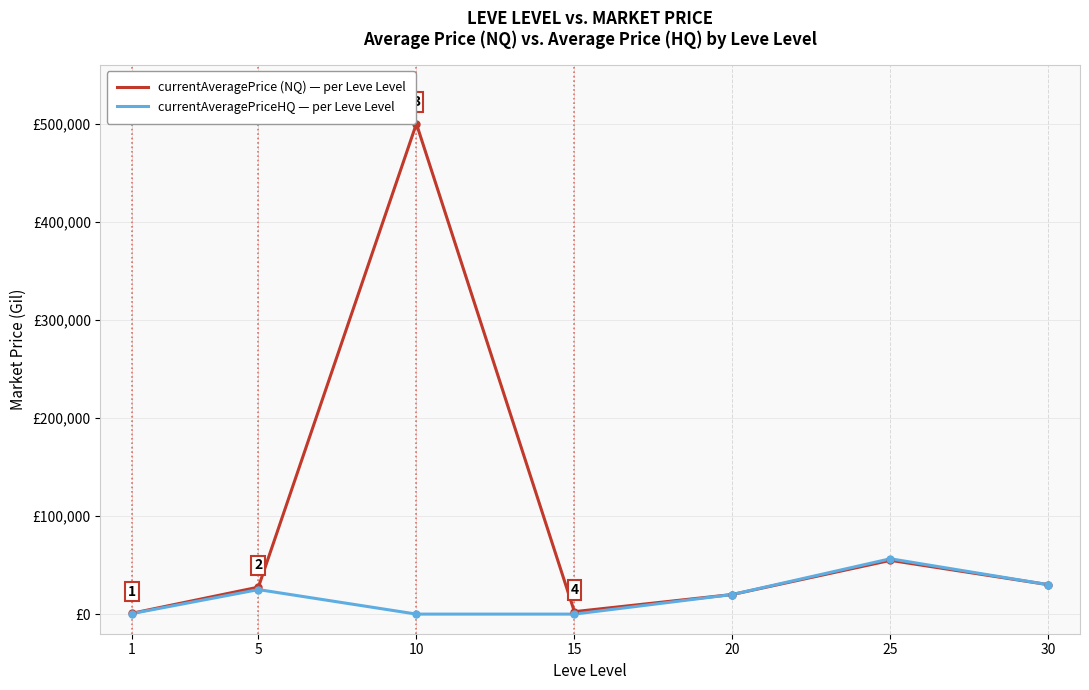

Reading right to left, list all the values displayed in this chart.

currentAveragePrice (NQ): 29999	54797	19990	2500	500000	27500	847
currentAveragePriceHQ: 29999	56430	19990	0	0	25000	548